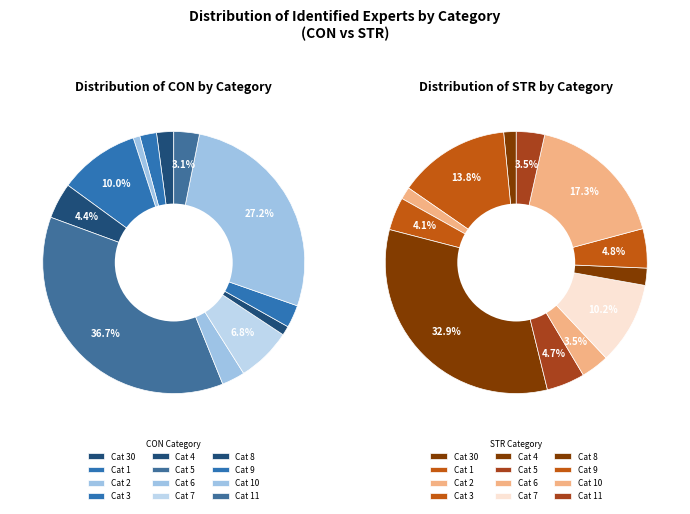

What percentage is the 2 slice, to the nearest percent?

1%